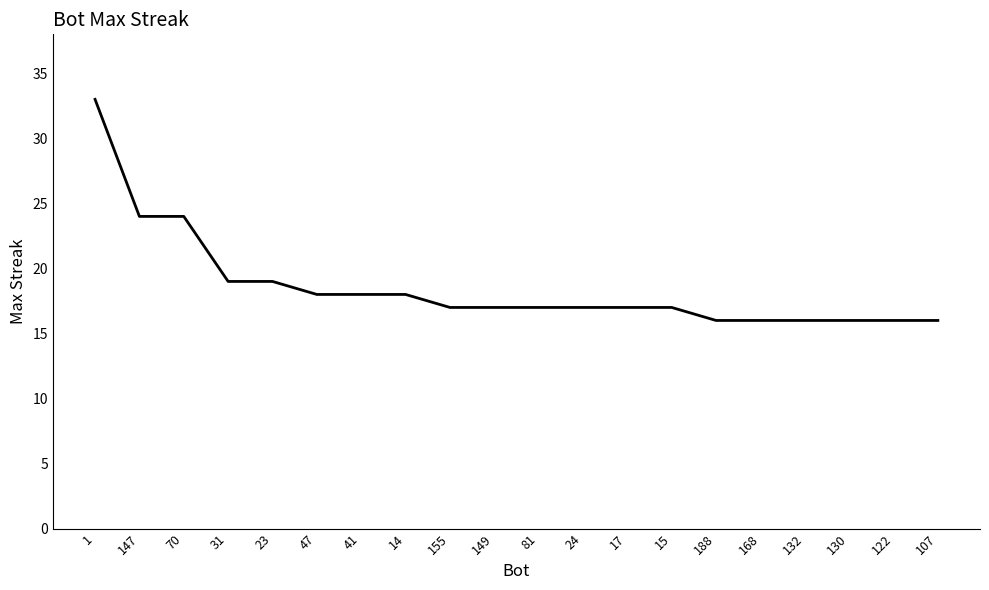

What is the smallest value displayed?

16